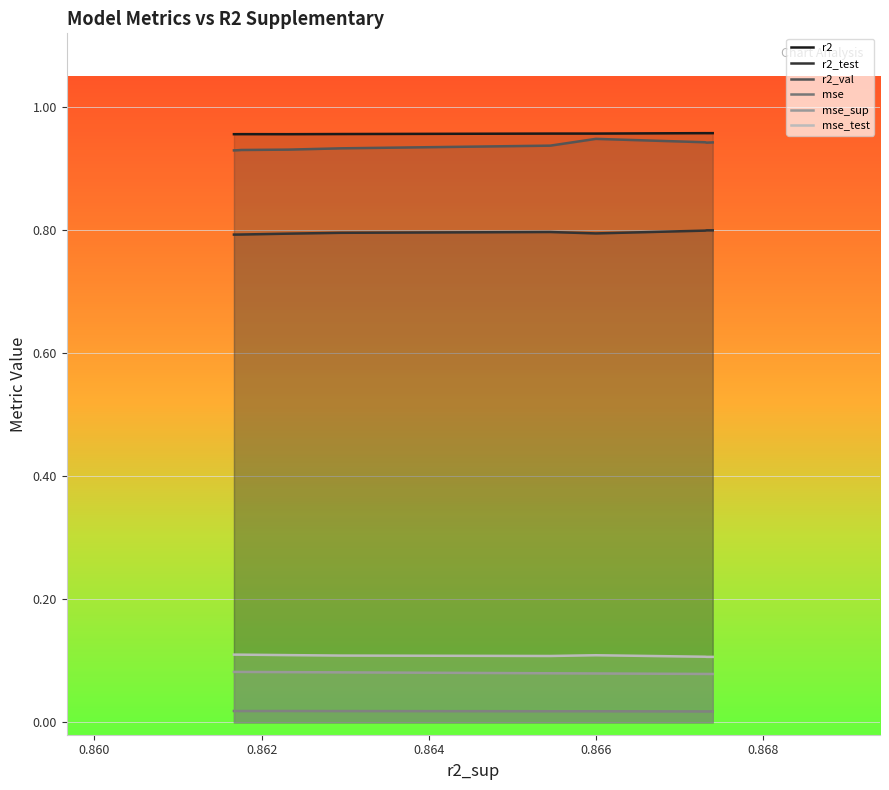

Which series has the largest total across all categories?

r2